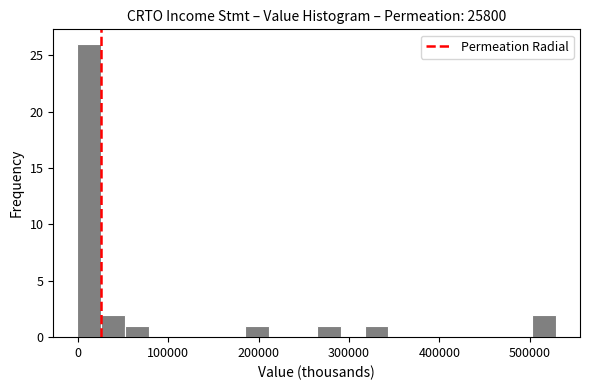

Around what value on the x-axis is the tallest bar? Give the approximate position of its centre, as read against the axis.

10000